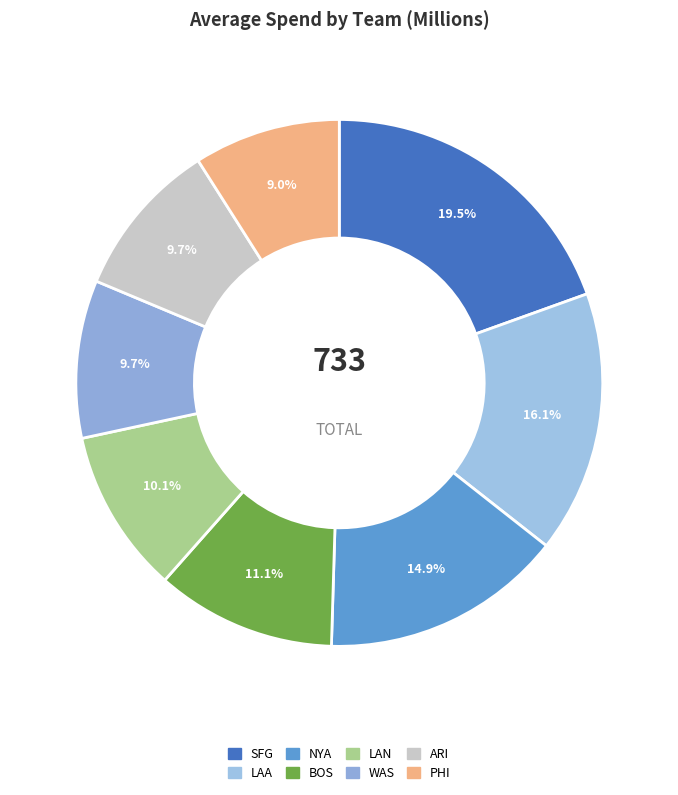

Rank the categories by value from lowest to highest.

PHI, WAS, ARI, LAN, BOS, NYA, LAA, SFG